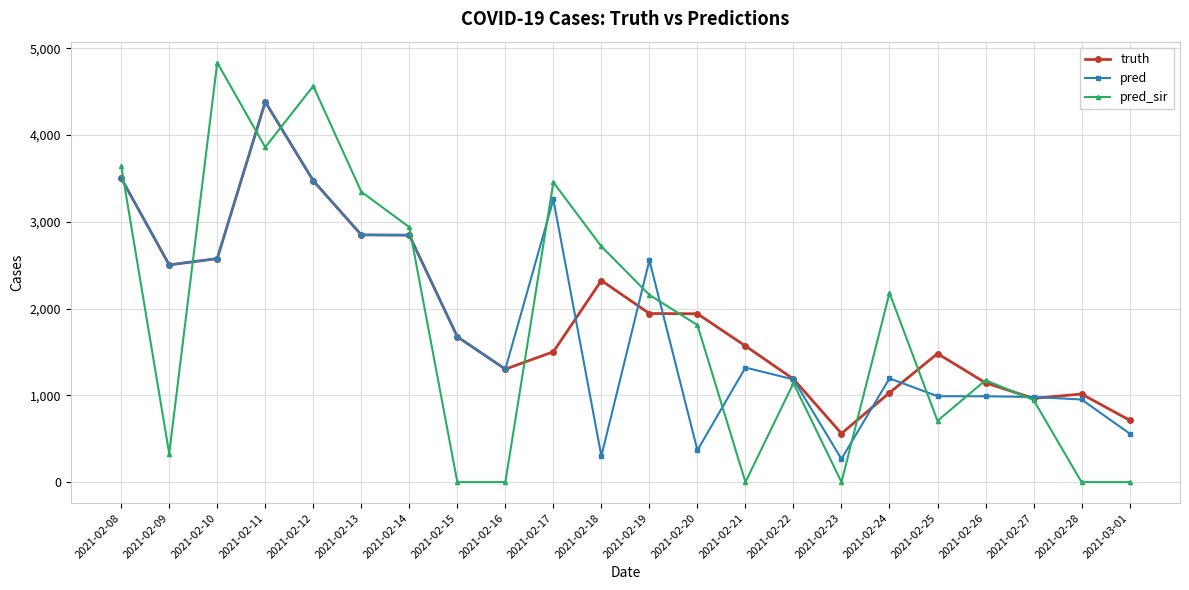

What is the greatest value displayed?

4834.0